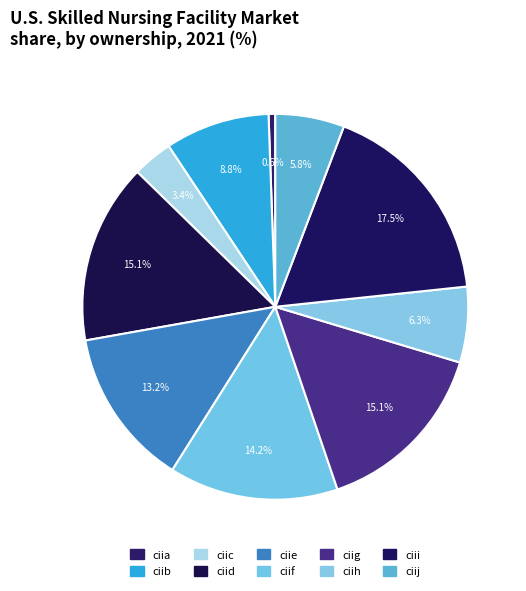

The ciid slice represents 5% of the pie. True or false?

False